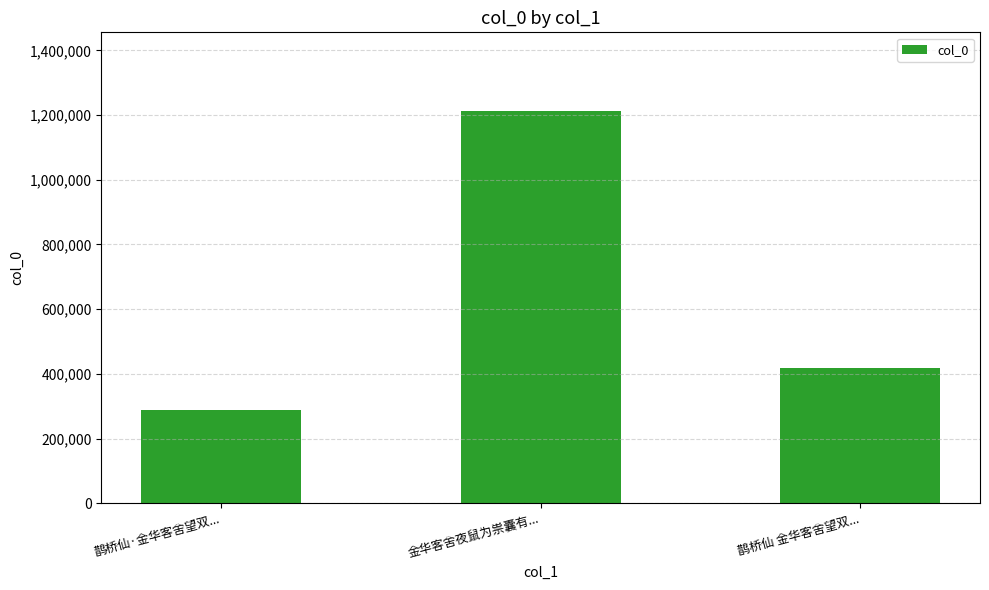

Count the values in the range 287583 to 1213257.

3